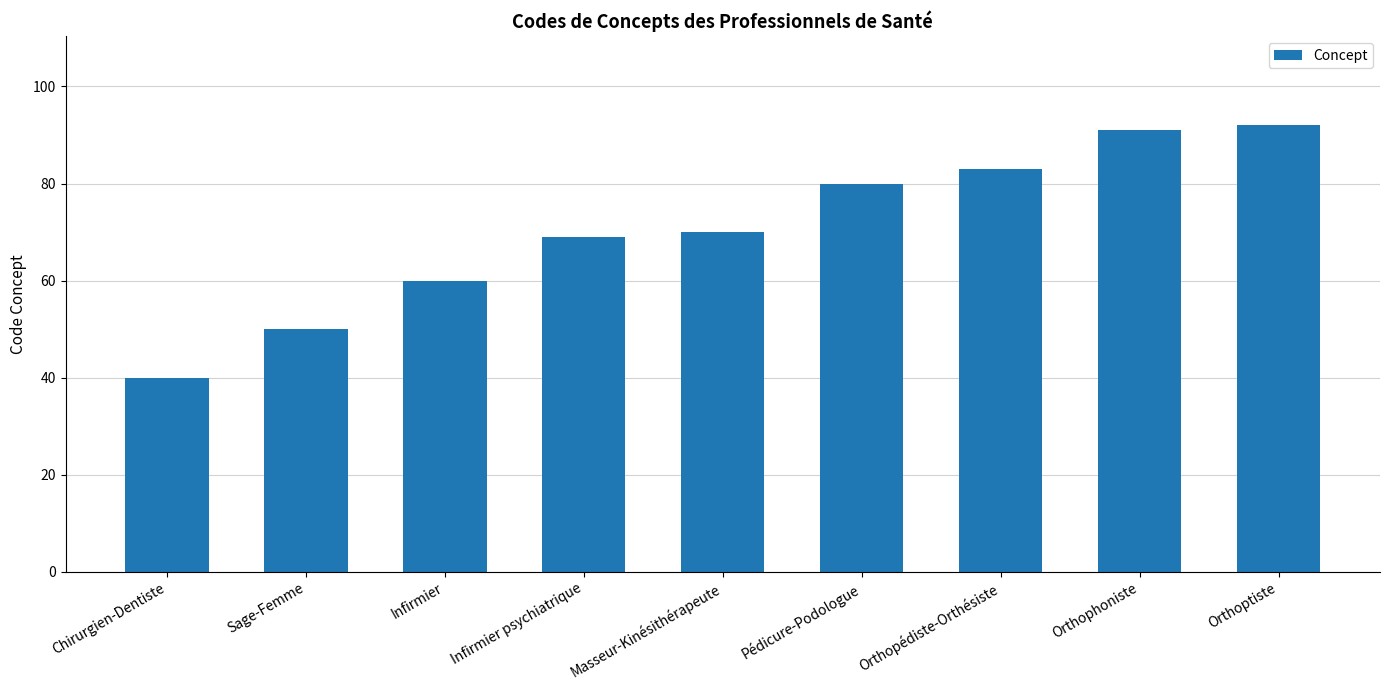

What is the sum of all values?

635